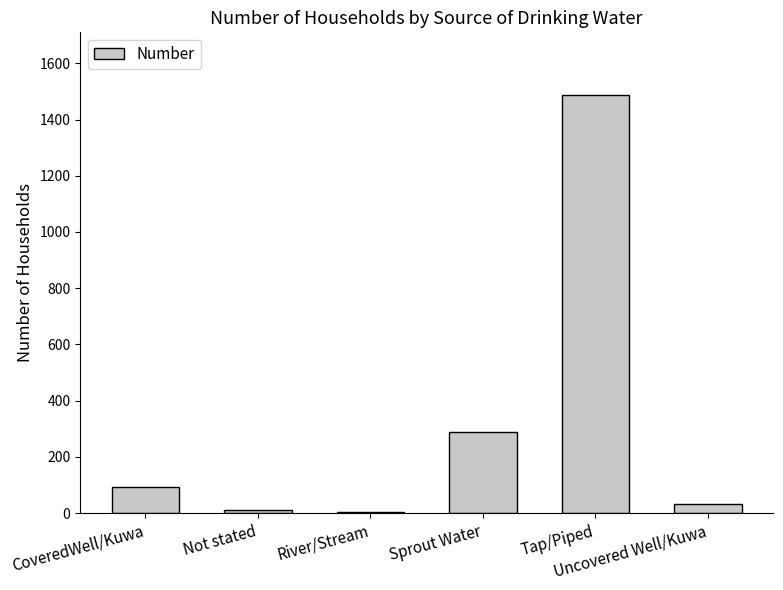

What is the greatest value displayed?

1487